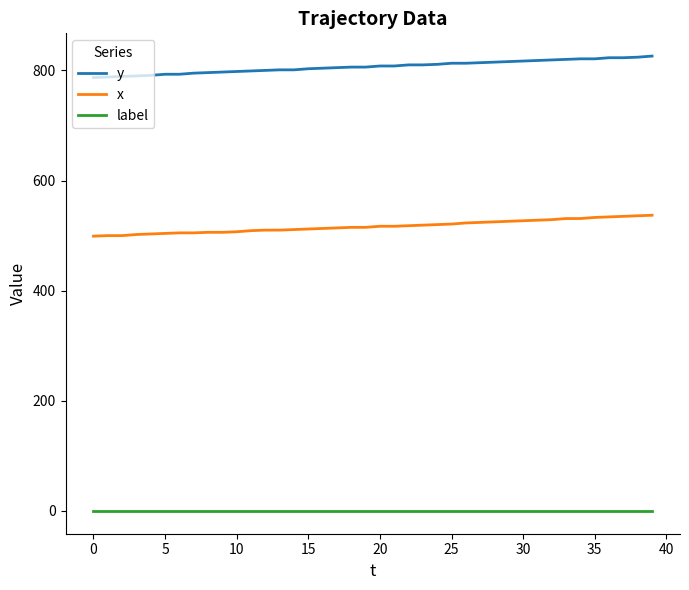

True or false: label and y cross at least once.

False